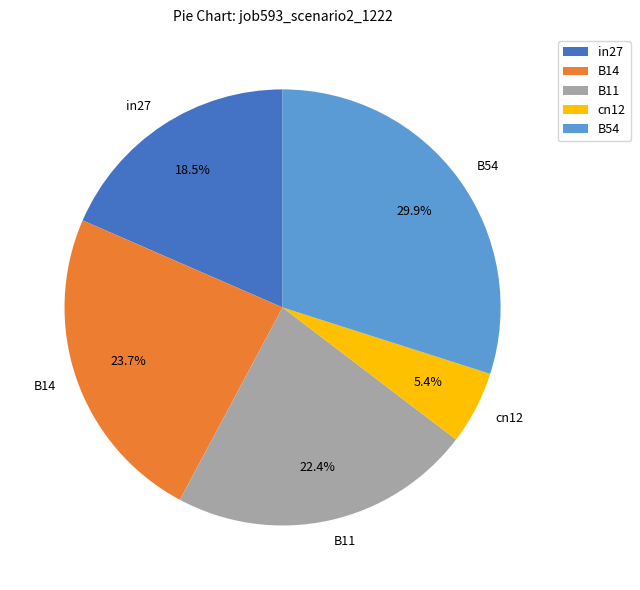

The cn12 slice represents 1% of the pie. True or false?

False